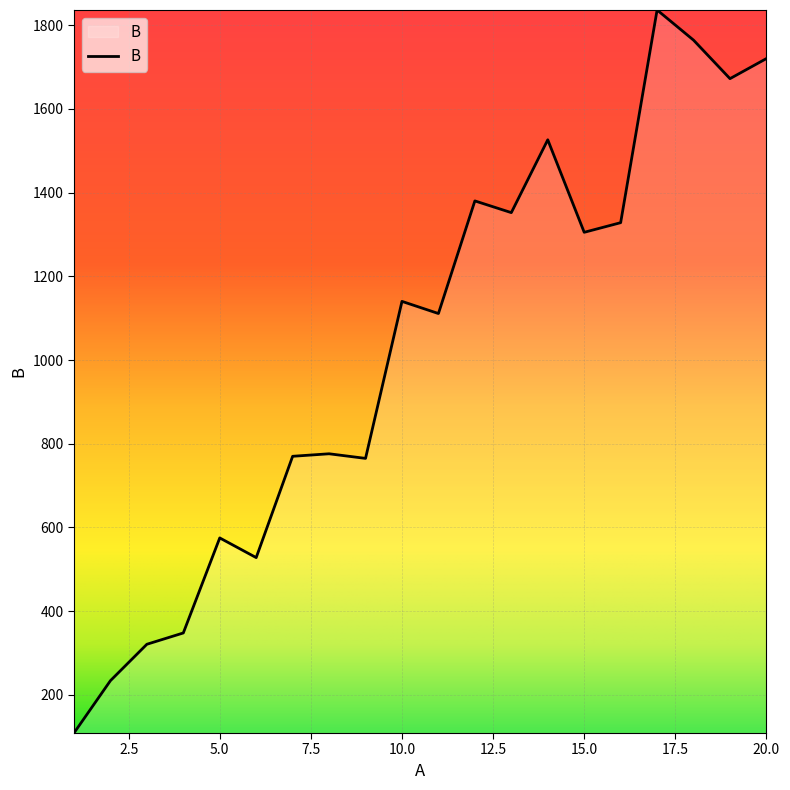

What is the smallest value displayed?

109